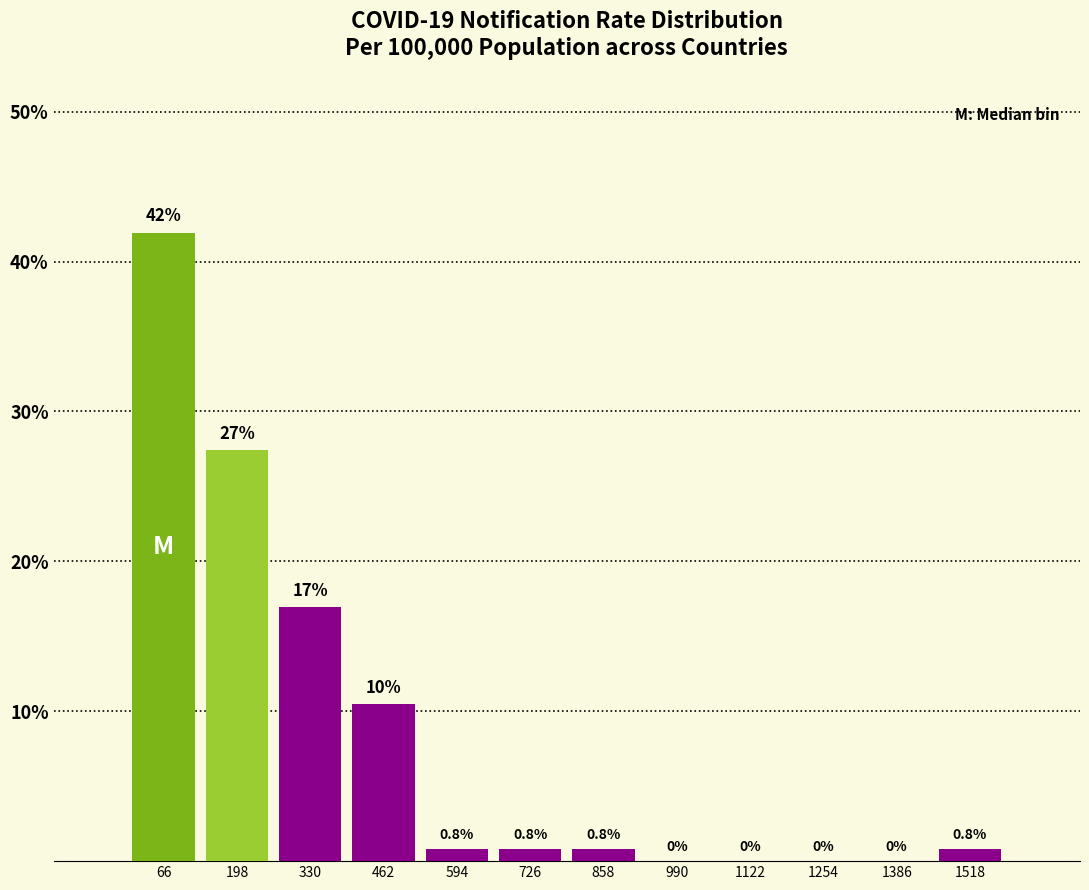

Over which range of the x-axis is the bar tallest?

0 to 140